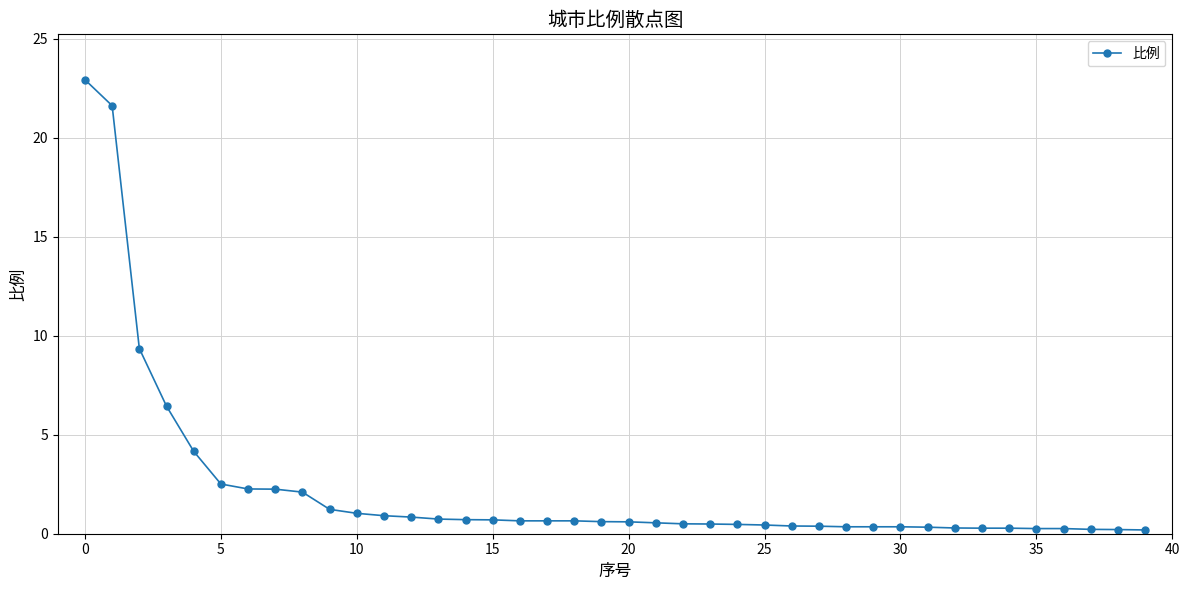

What is the value of the 19th point from the left?

0.7